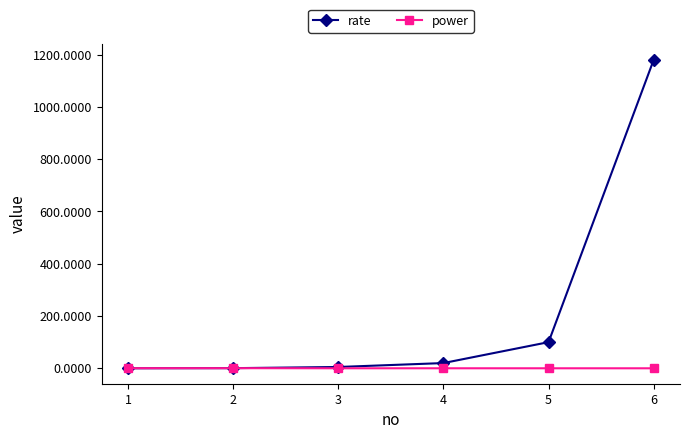

List the series in order of their peak value, highest first.

rate, power